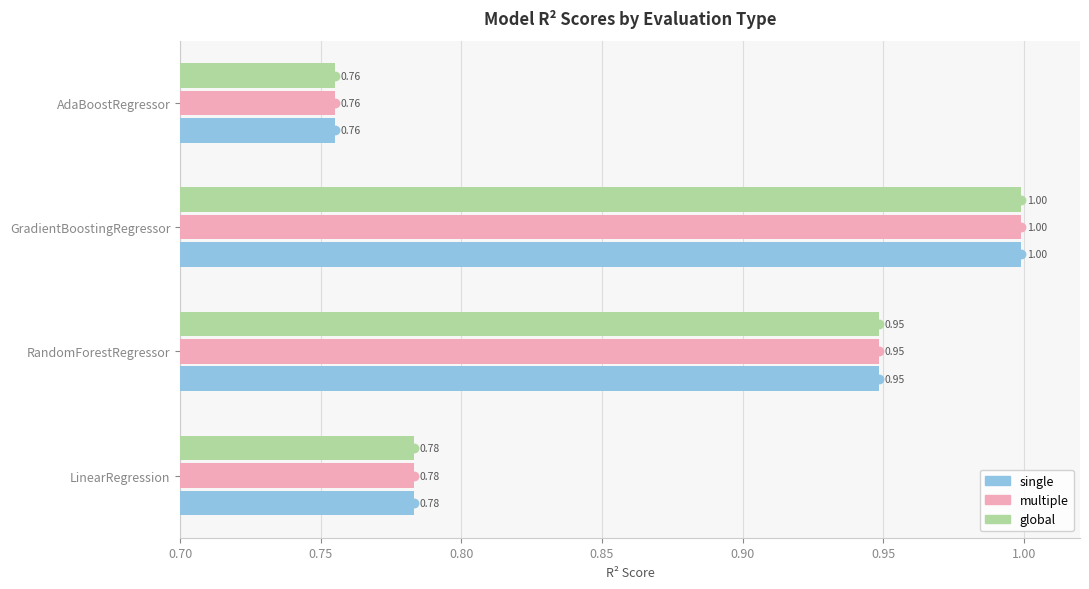

Which series has the widest spread of Y values?

single